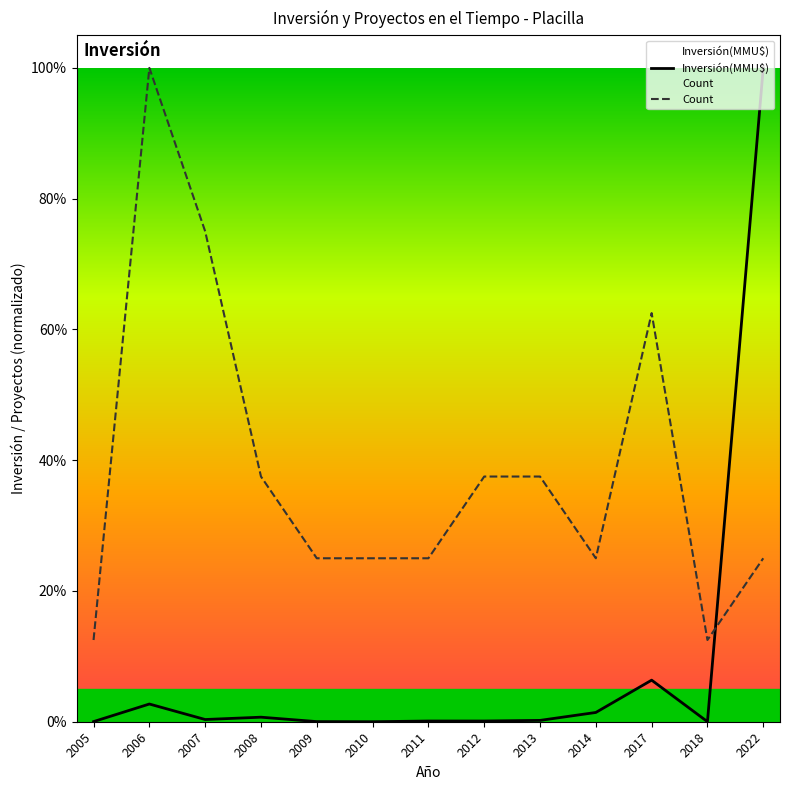

Is it true that Count equals 0.1 at 2010?

False